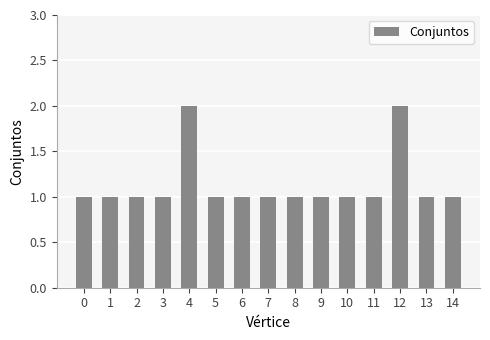

Reading left to right, what are all the values shown in this chart?

0=1	1=1	2=1	3=1	4=2	5=1	6=1	7=1	8=1	9=1	10=1	11=1	12=2	13=1	14=1